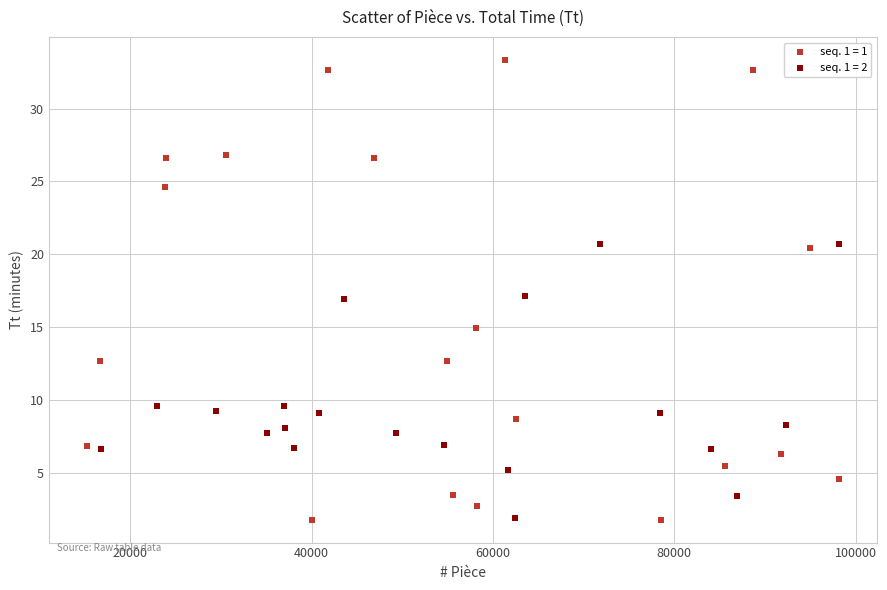

Which series reaches the maximum Y coordinate?

seq. 1 = 1